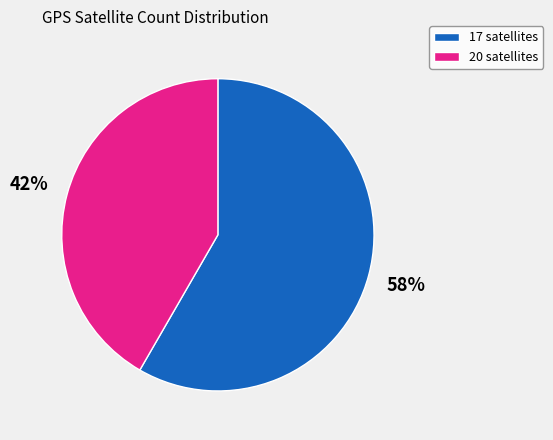

How many segments does this pie chart have?

2